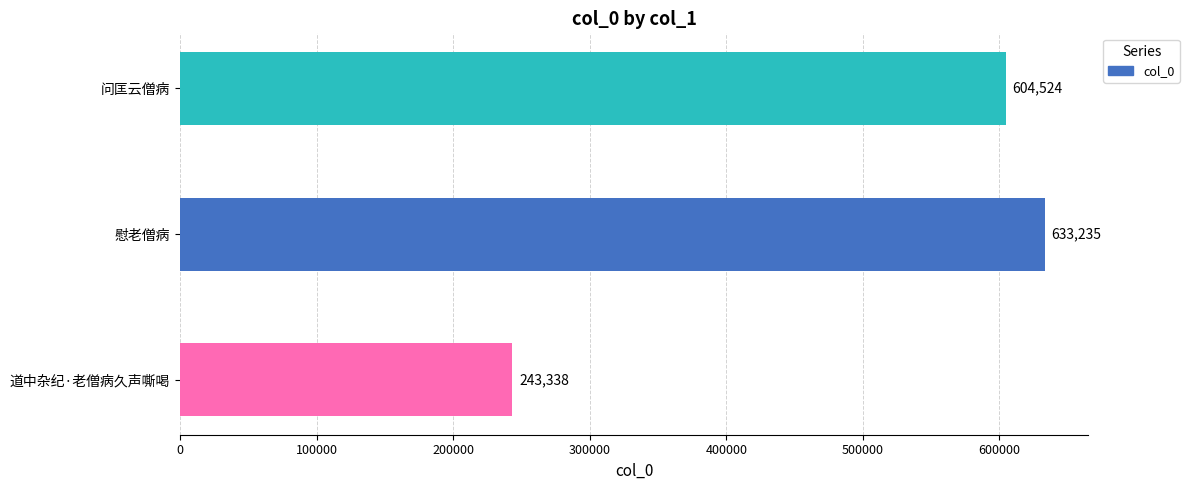

Where is the data nearest to the value 438286?

问匡云僧病